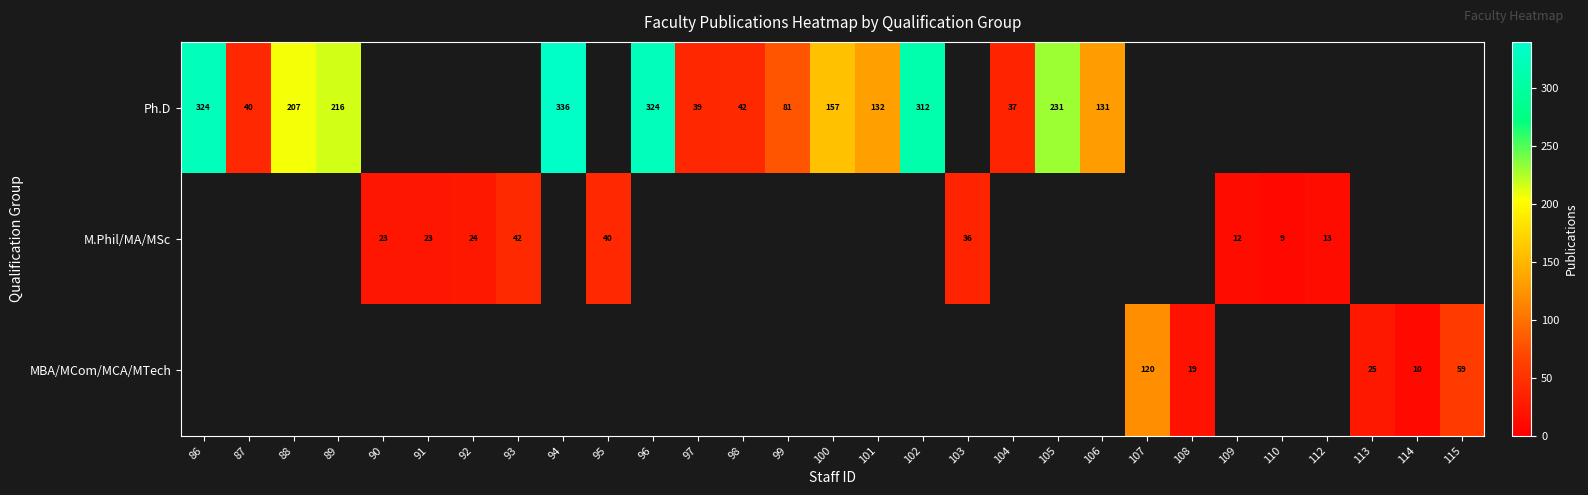

The M.Phil/MA/MSc series shows 24 at 92. True or false?

True